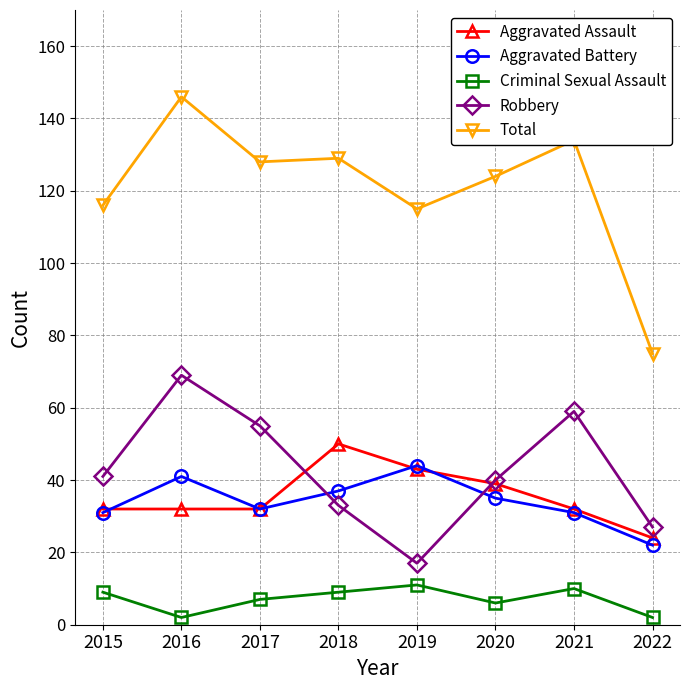

True or false: Criminal Sexual Assault and Robbery intersect in this chart.

False